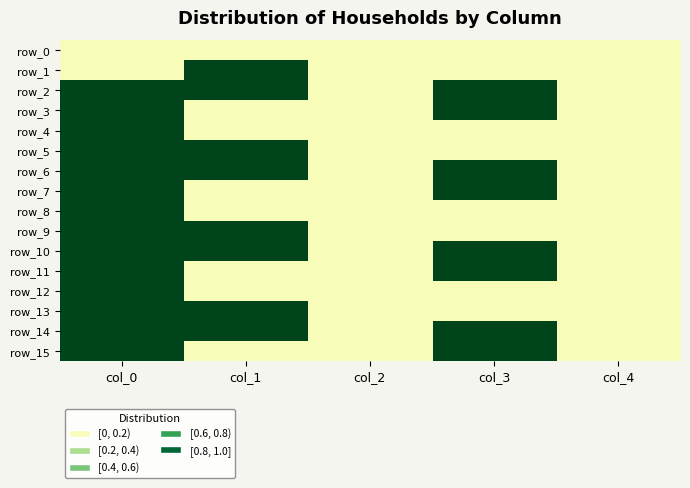

Is the value of row_11 at col_1 greater than the value of row_15 at col_1?

No